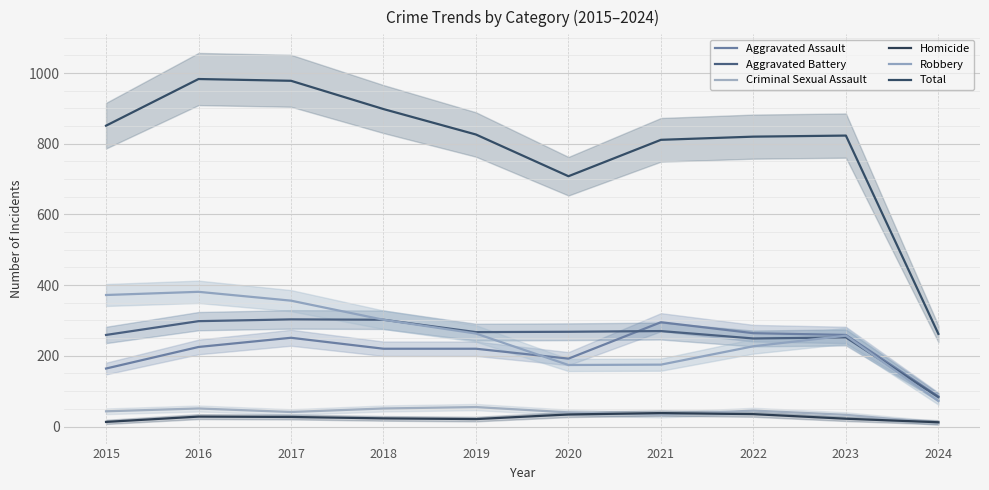

Which label corresponds to the largest value in the chart?

2016